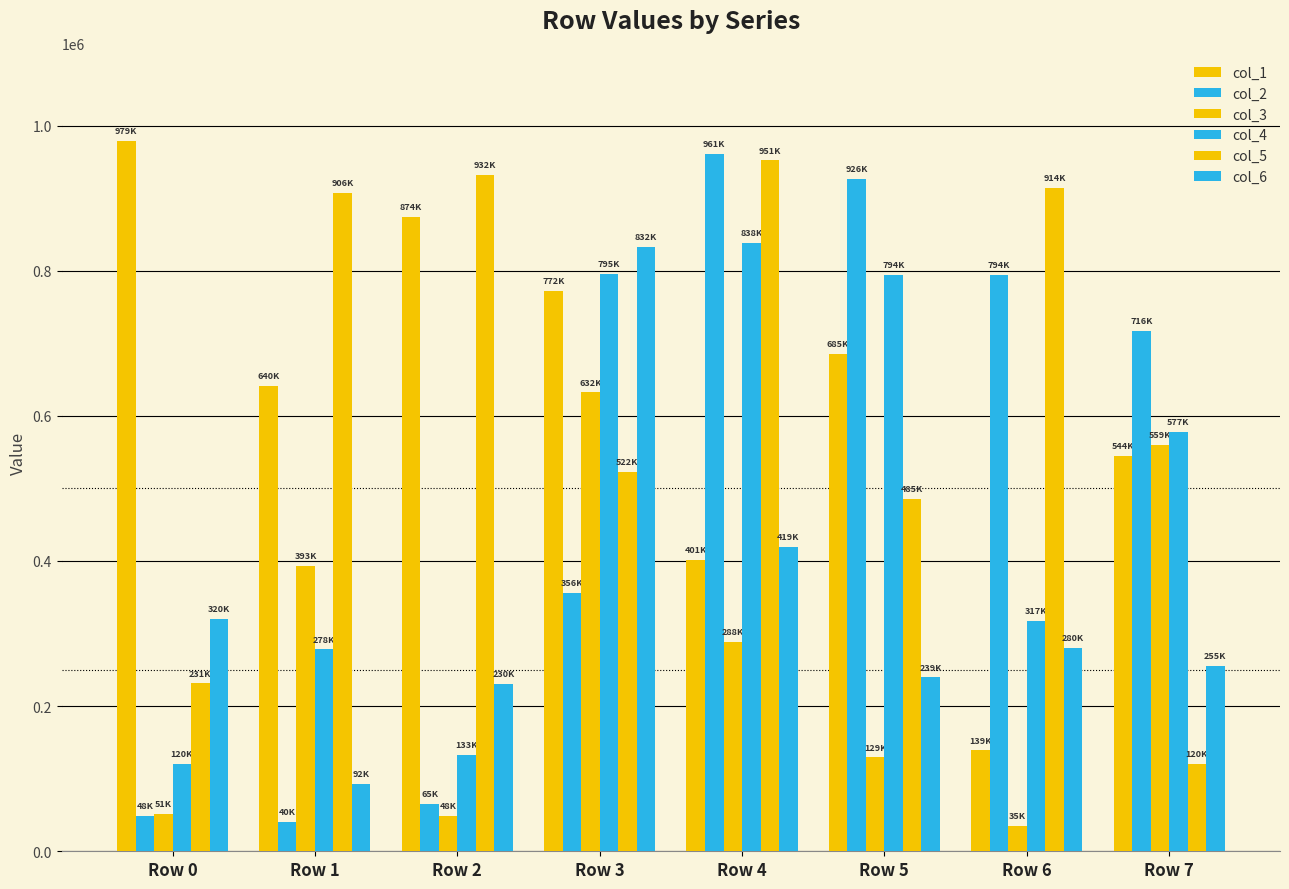

How many col_1 values are between 544568 and 874277?

5